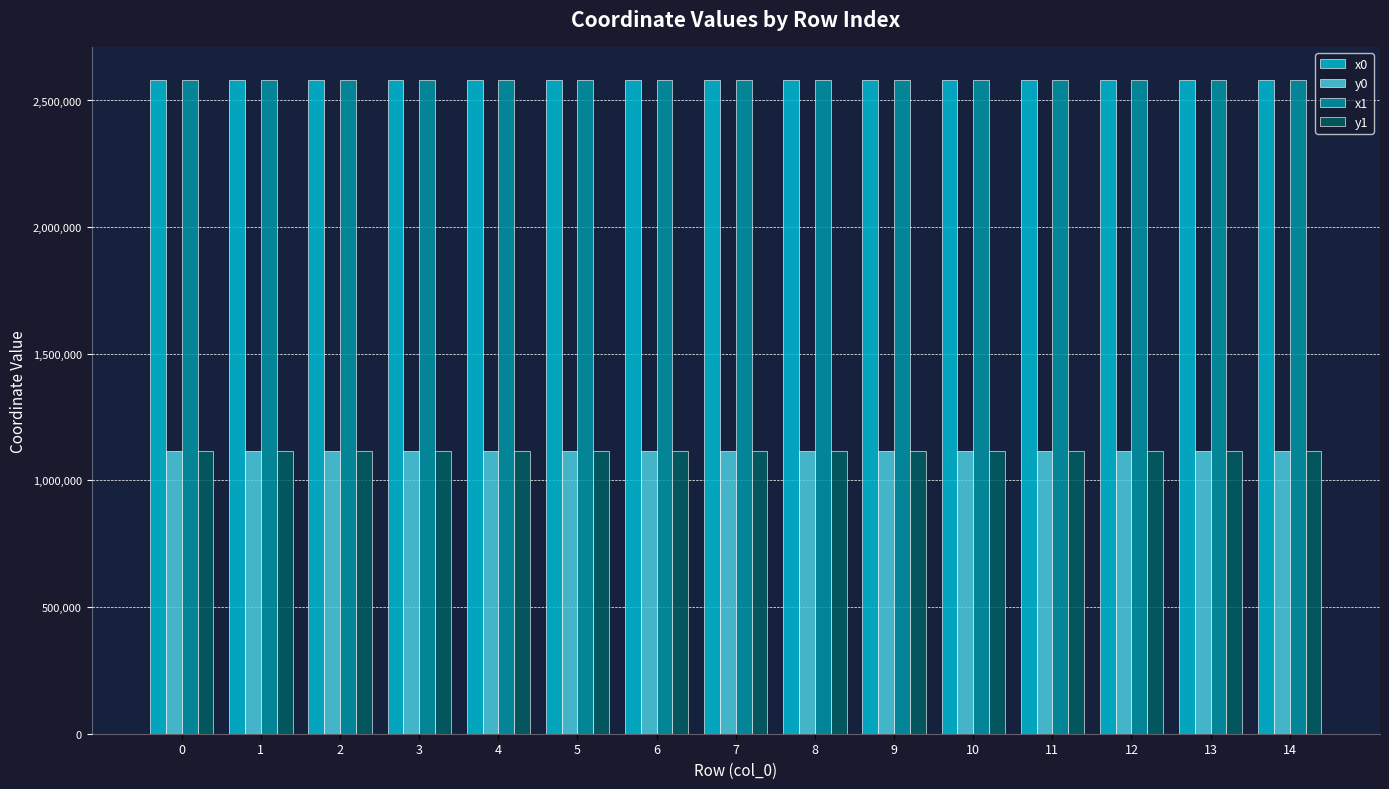

At how many categories does at least one series exceed 1604996?

15